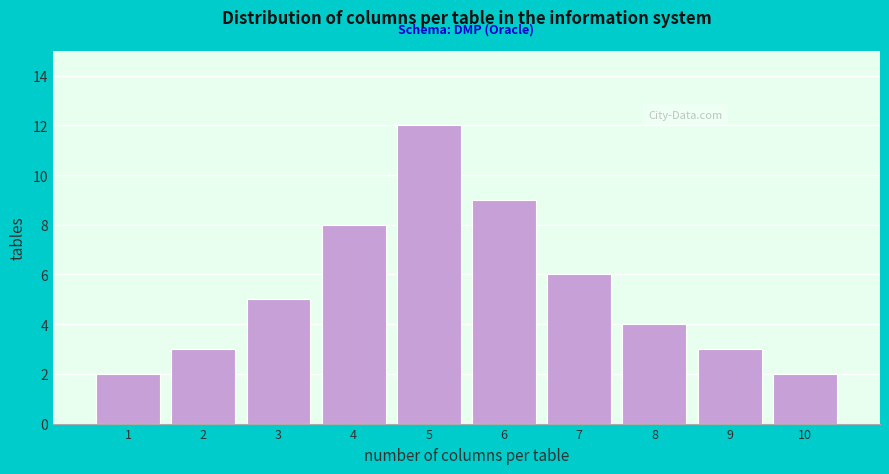

Reading left to right, list all the values displayed in this chart.

2	3	5	8	12	9	6	4	3	2